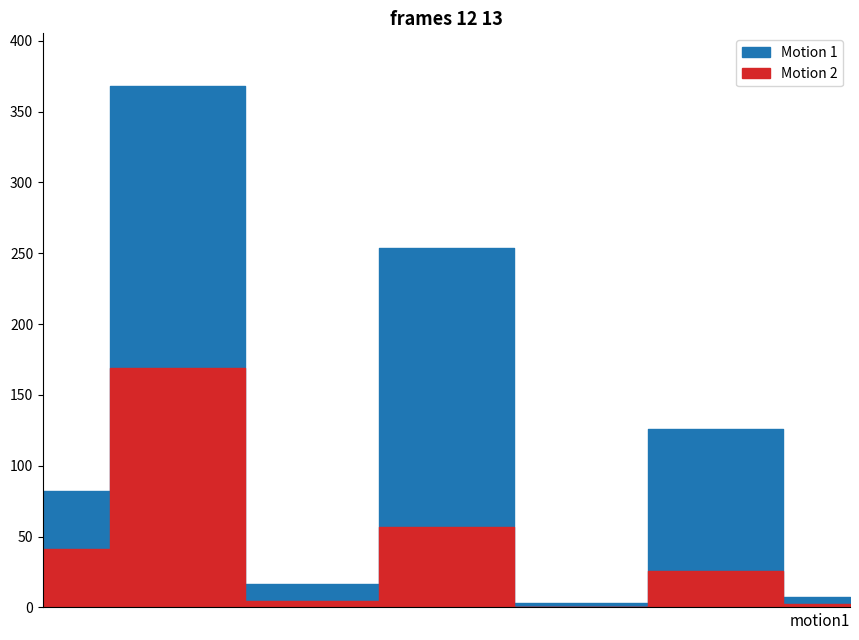

Reading right to left, transcribe all the data shown in this chart.

Motion 1: 7178	125646	3471	253736	16667	368446	82399
Motion 2: 2652	25991	0	56713	4897	169358	41330